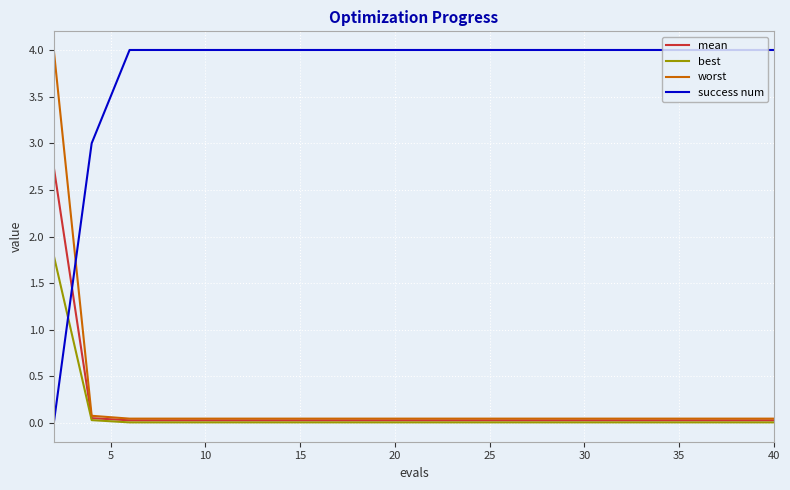

Which series has the largest total across all categories?

success num